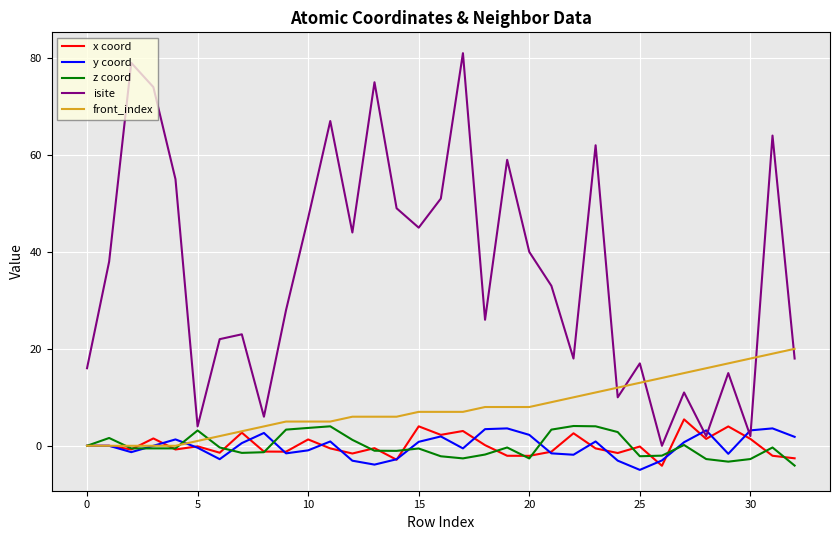

Which series has the largest total across all categories?

isite